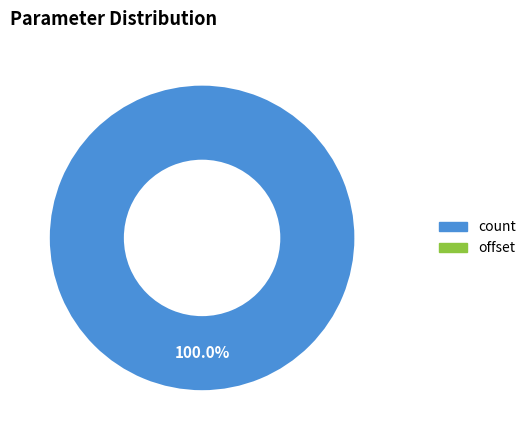

Is there a majority slice in this chart?

Yes